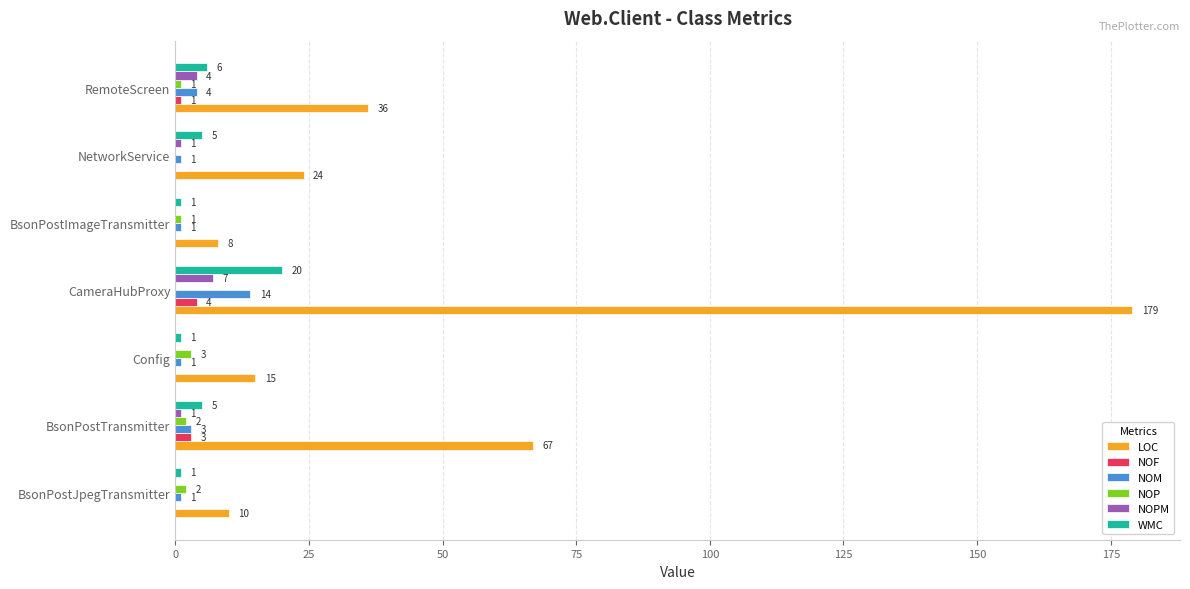

Which series changed the most between BsonPostTransmitter and Config?

LOC